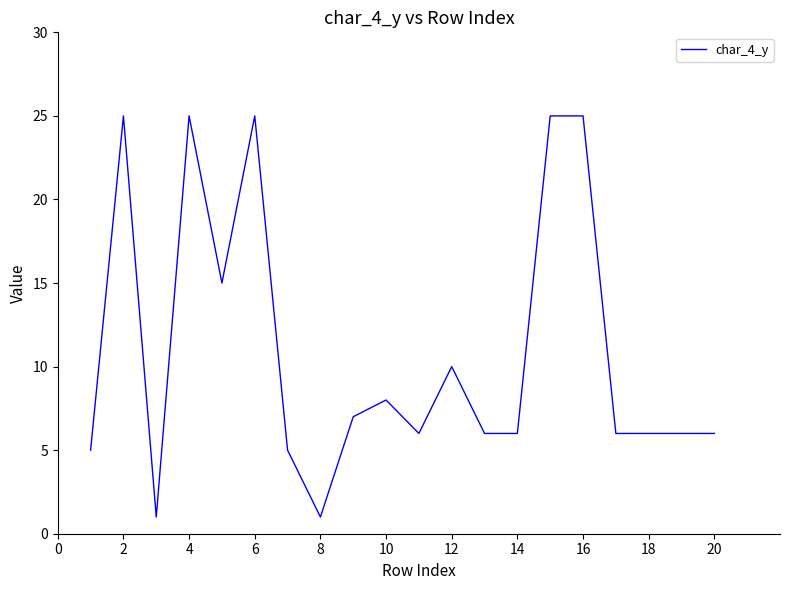

What is the difference between the maximum and minimum values?

24